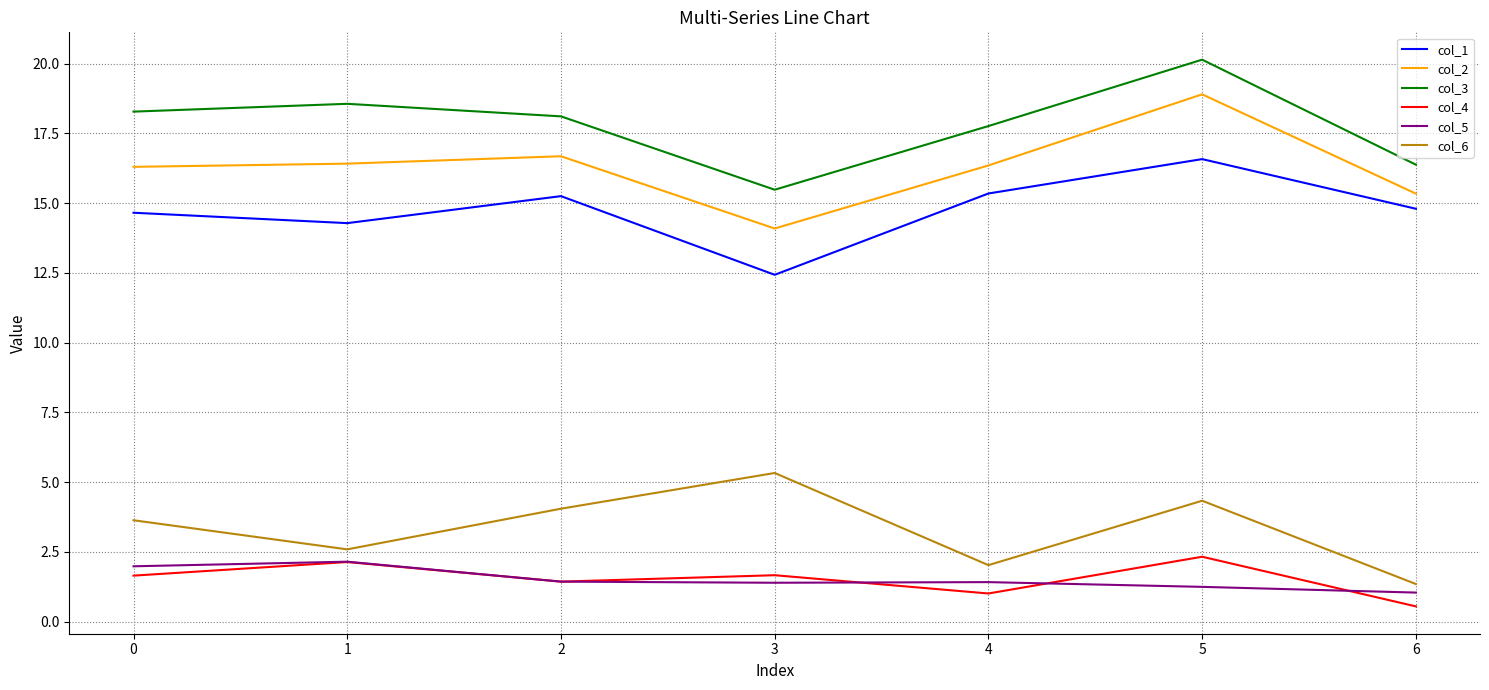

How many lines are shown in the chart?

6